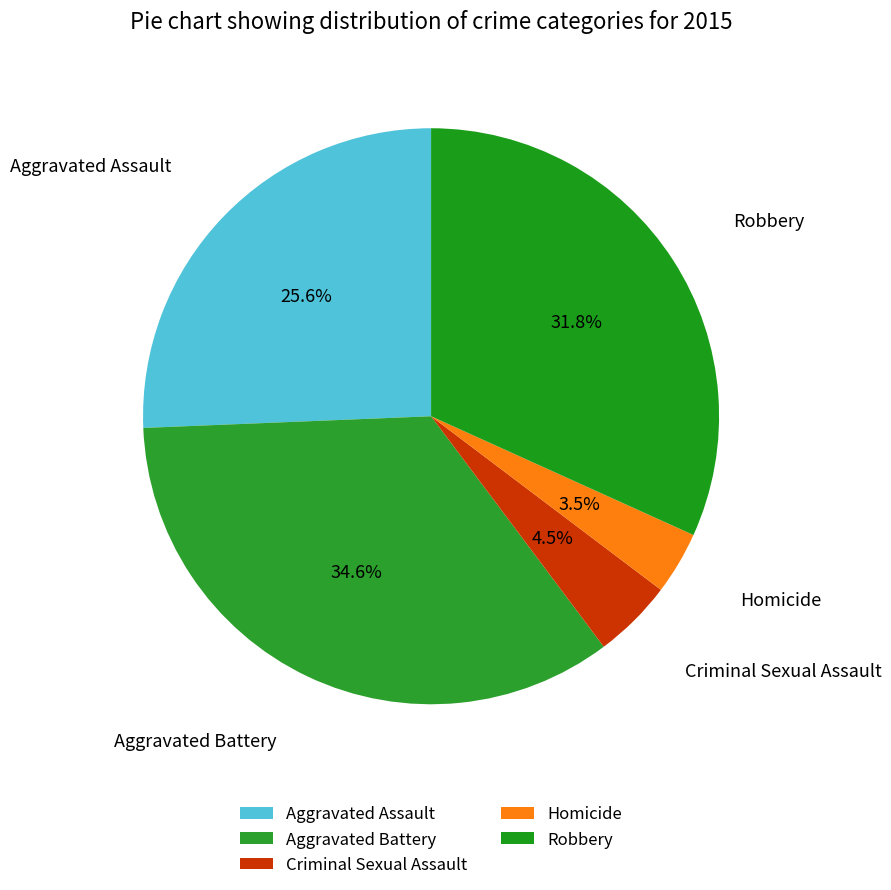

Which slice is the largest?

Aggravated Battery